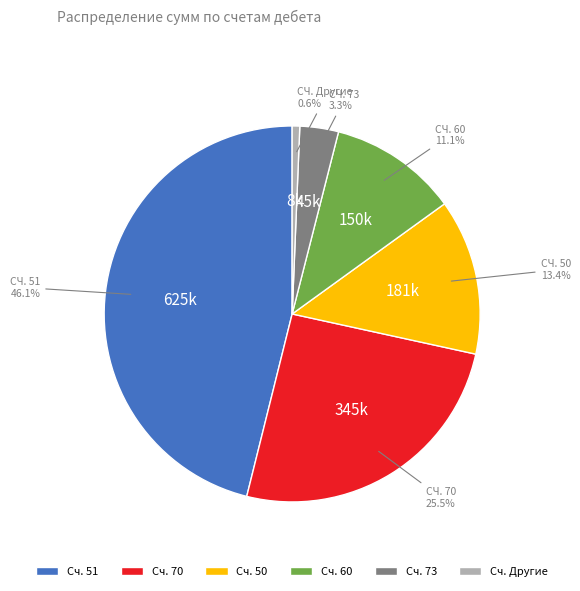

Which category has the biggest portion of the pie?

Сч. 51